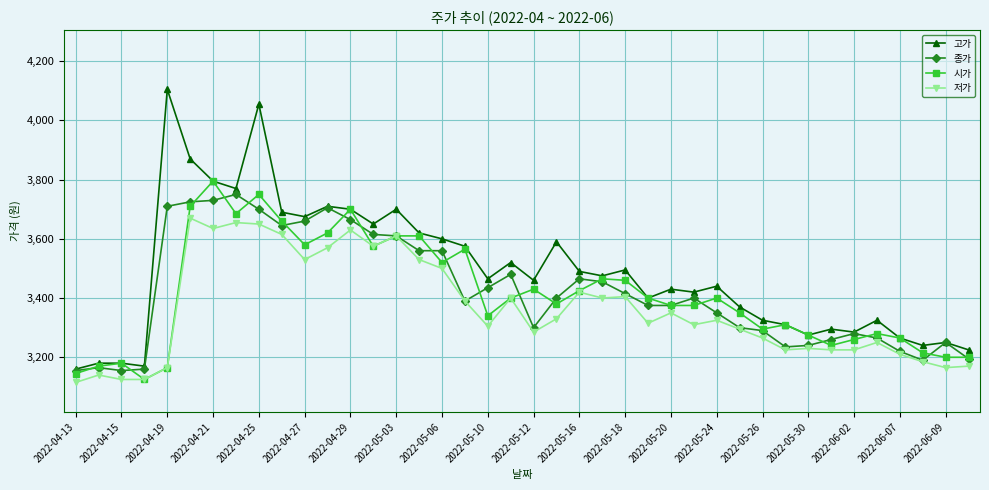

Which series has the largest total across all categories?

고가